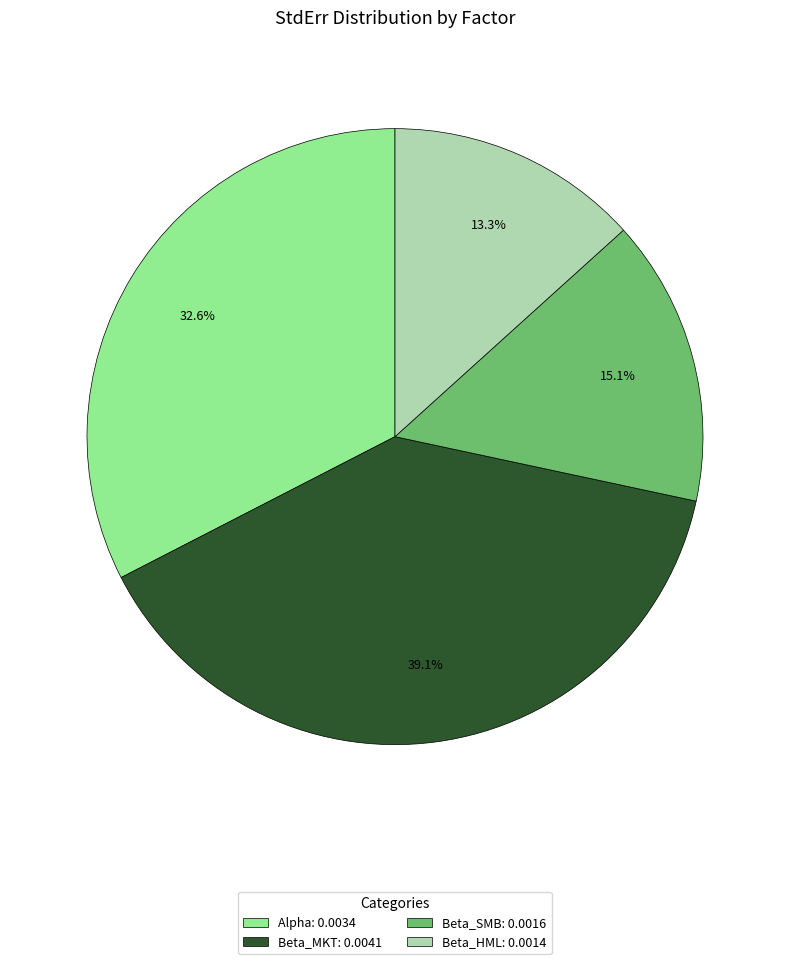

Does any single category account for the majority?

No